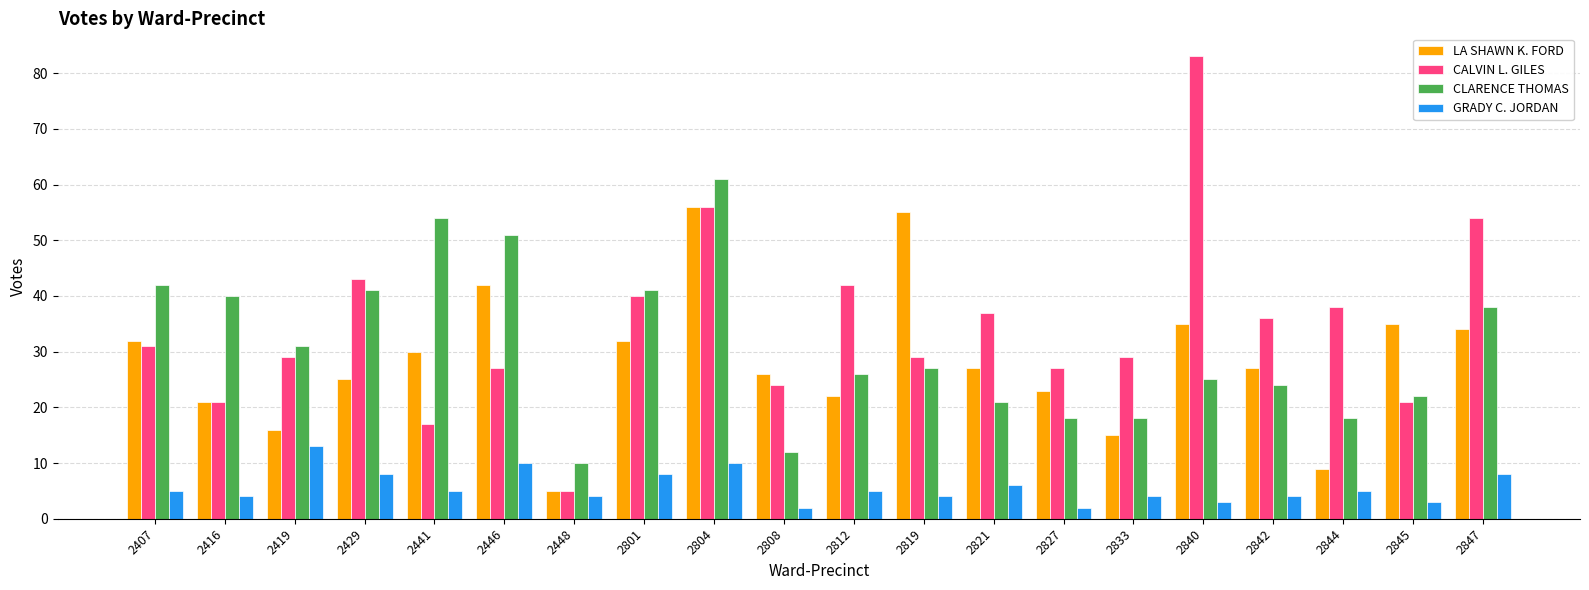

The CLARENCE THOMAS series shows 20 at 2416. True or false?

False